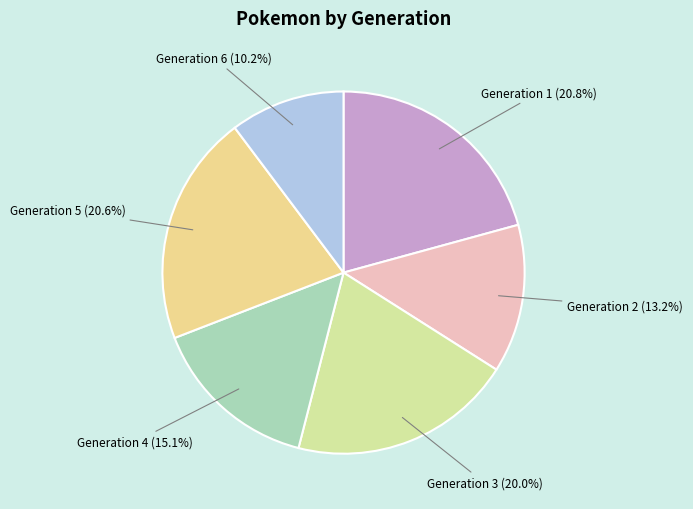

How many slices are in this pie chart?

6